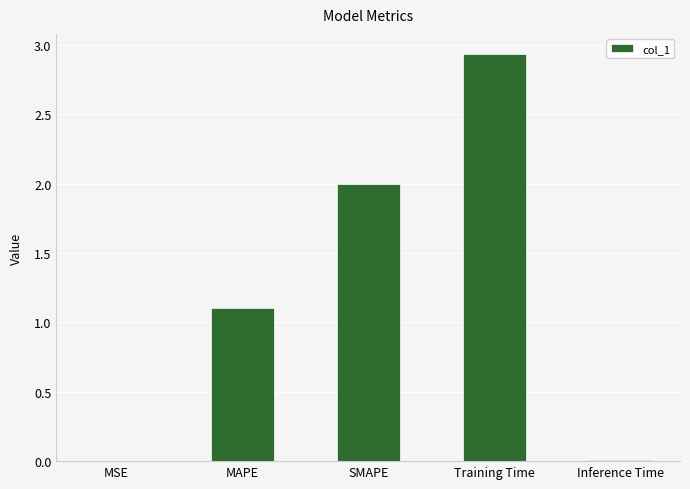

What is the average value?

1.2